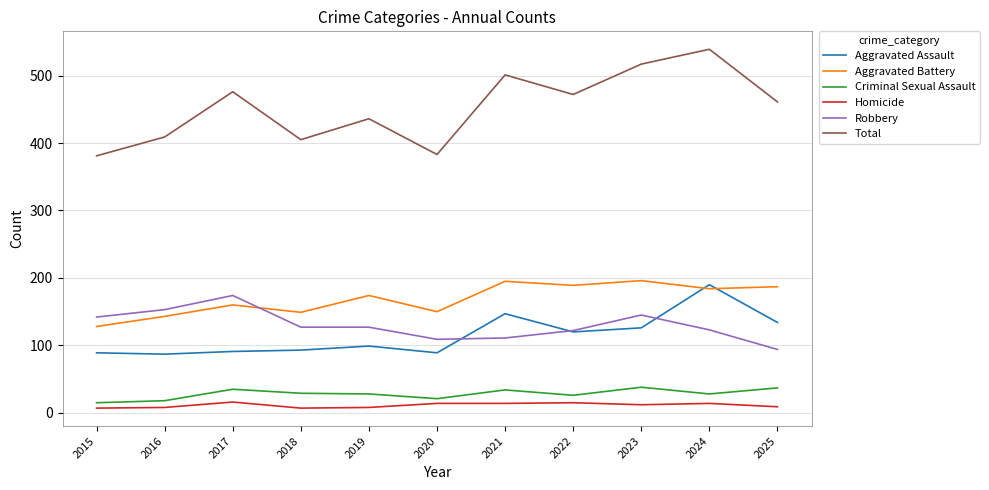

The Total series shows 236 at 2022. True or false?

False